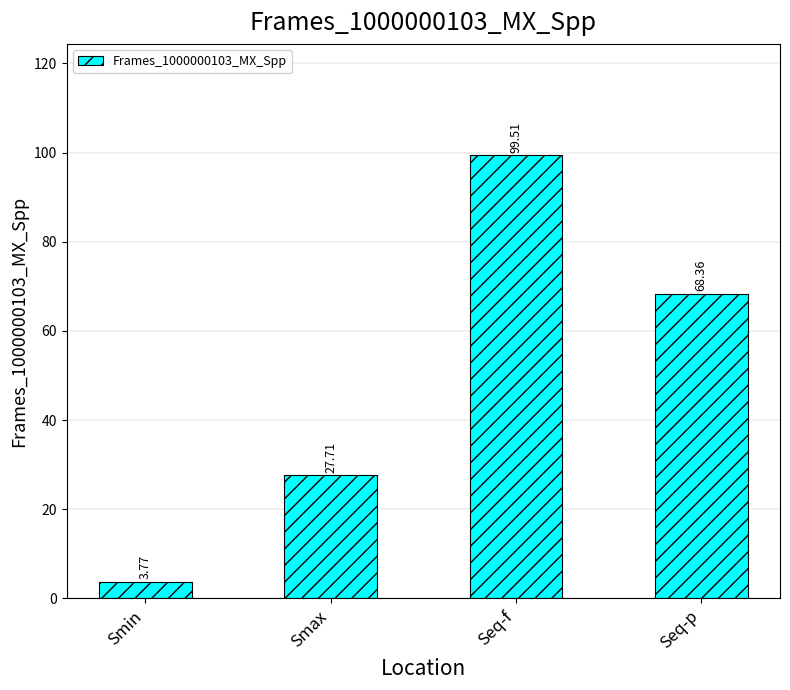

Rank the categories by value from lowest to highest.

Smin, Smax, Seq-p, Seq-f